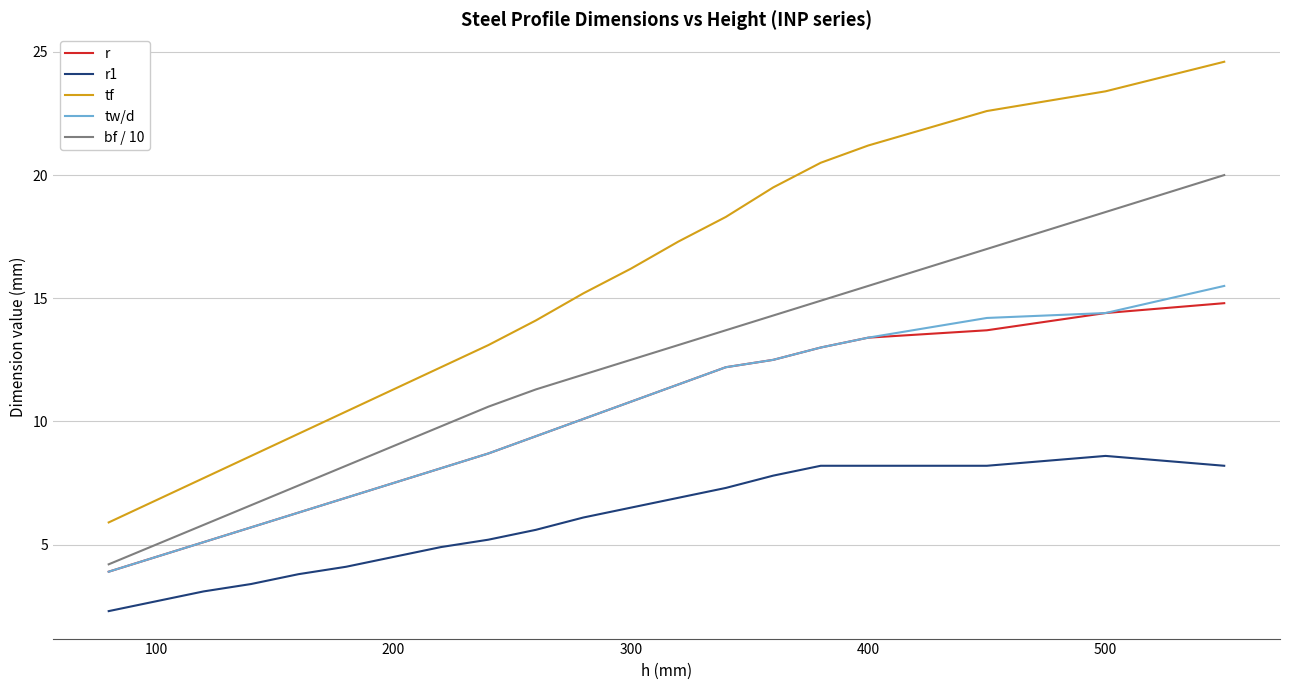

Which series has the widest spread of values?

tf